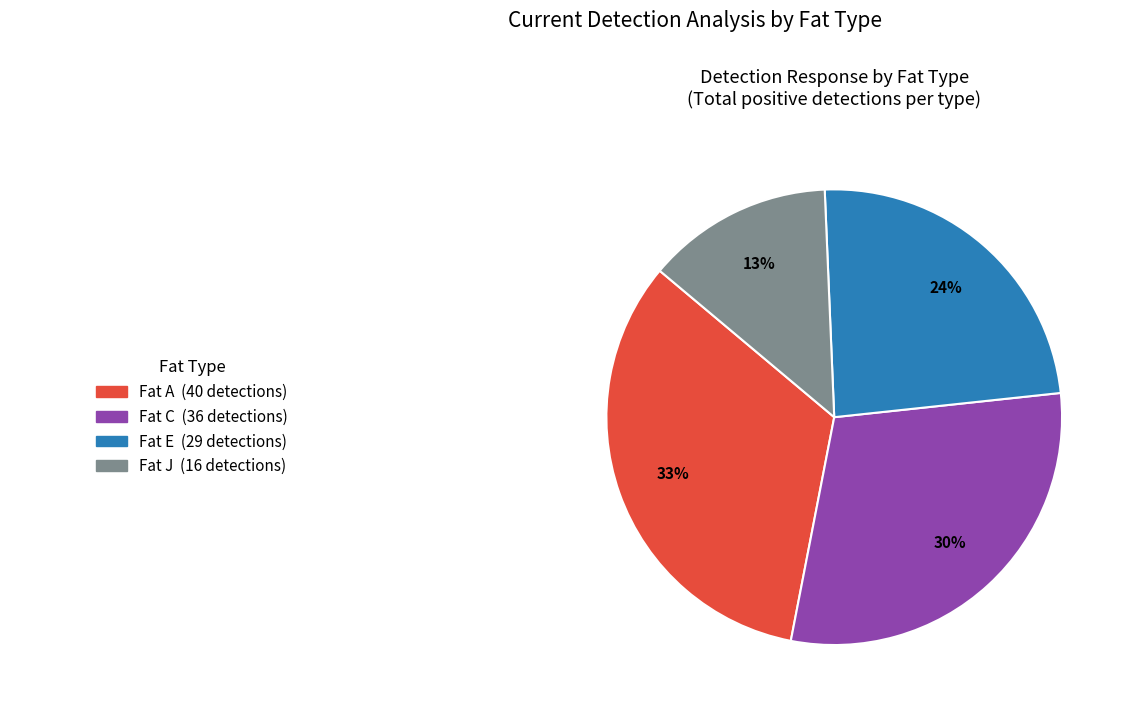

Count the number of slices in the pie.

4